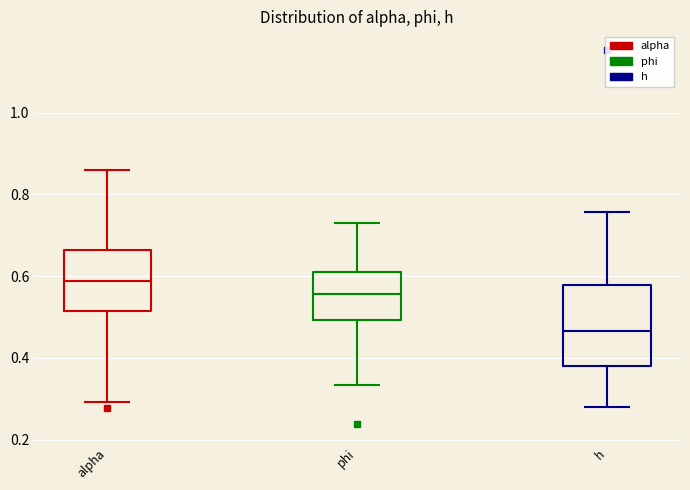

Where is the lower edge of the box for phi on the y-axis? The values are not printed on the chart, so give them approximately, as read against the axis.

0.50